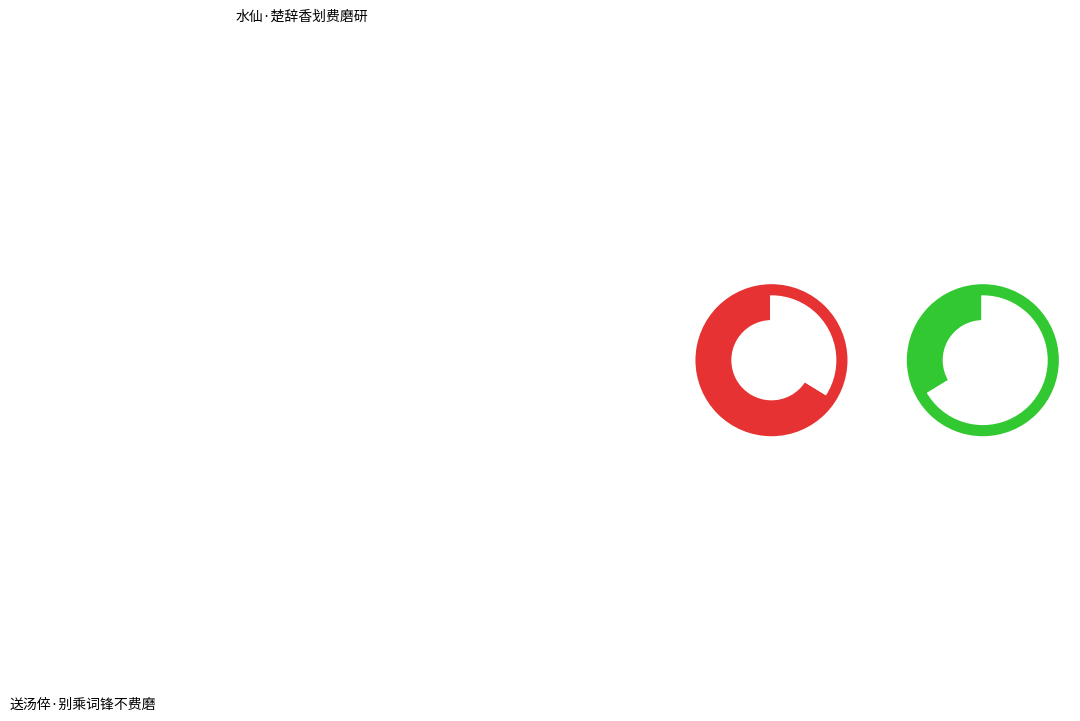

Which has a higher value, 水仙·楚辞香划费磨研 or 送汤倅·别乘词锋不费磨?

送汤倅·别乘词锋不费磨